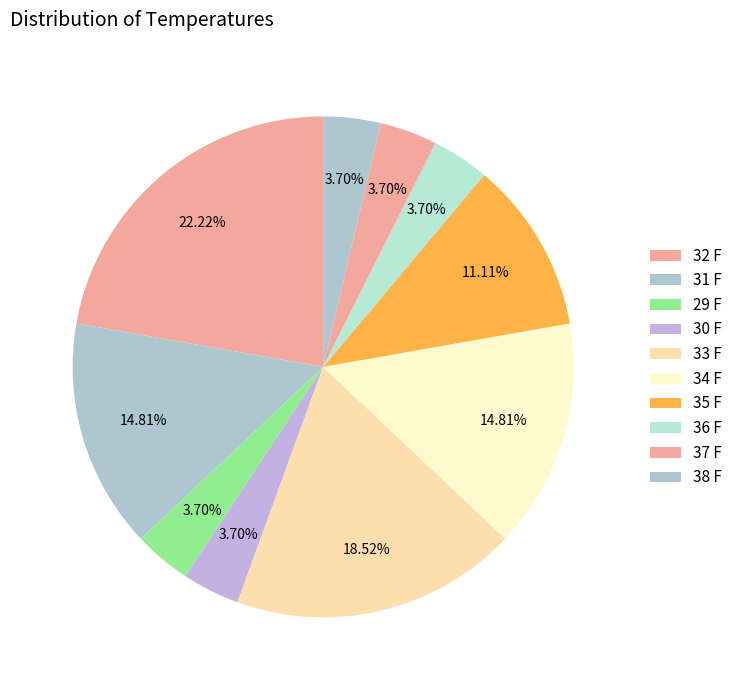

Which category has the smallest portion of the pie?

29 F